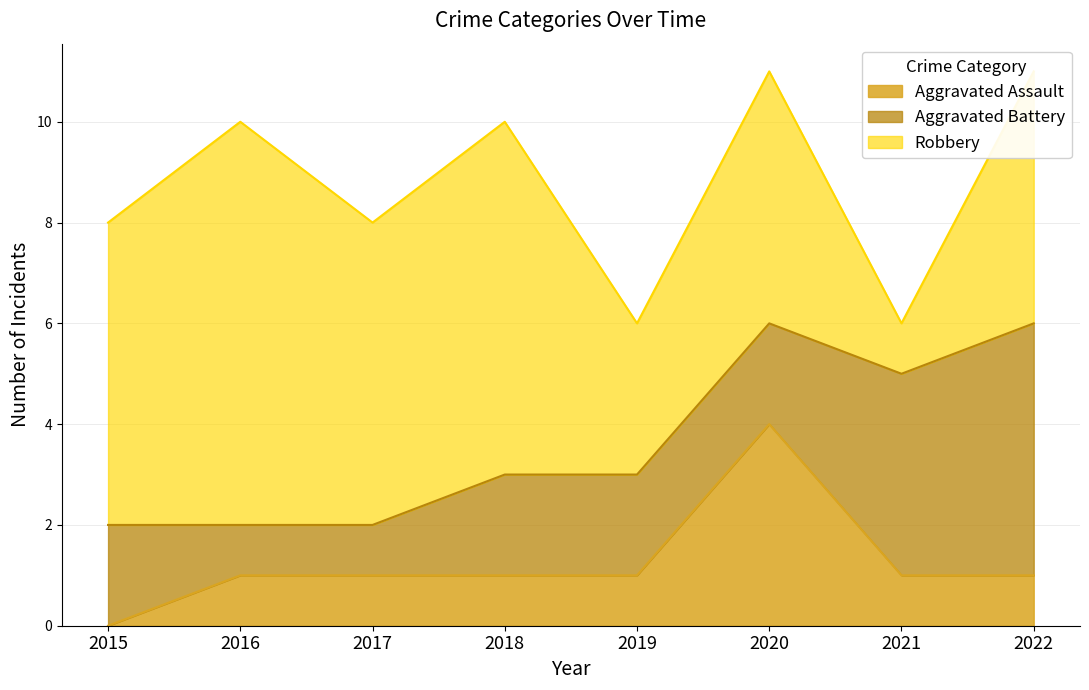

How many data points in Robbery are less than 6?

4